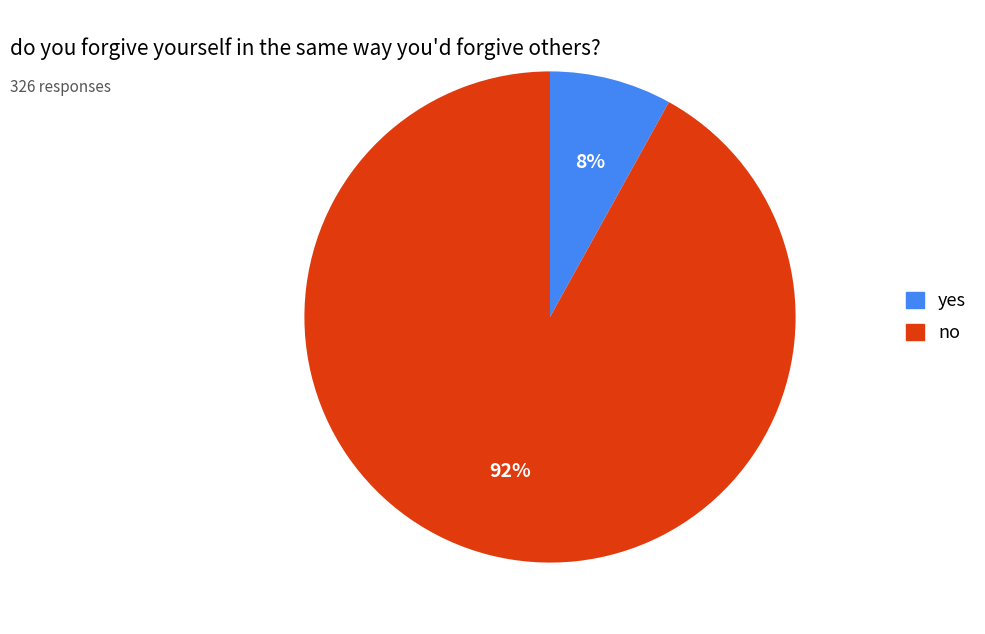

Does any single category account for the majority?

Yes